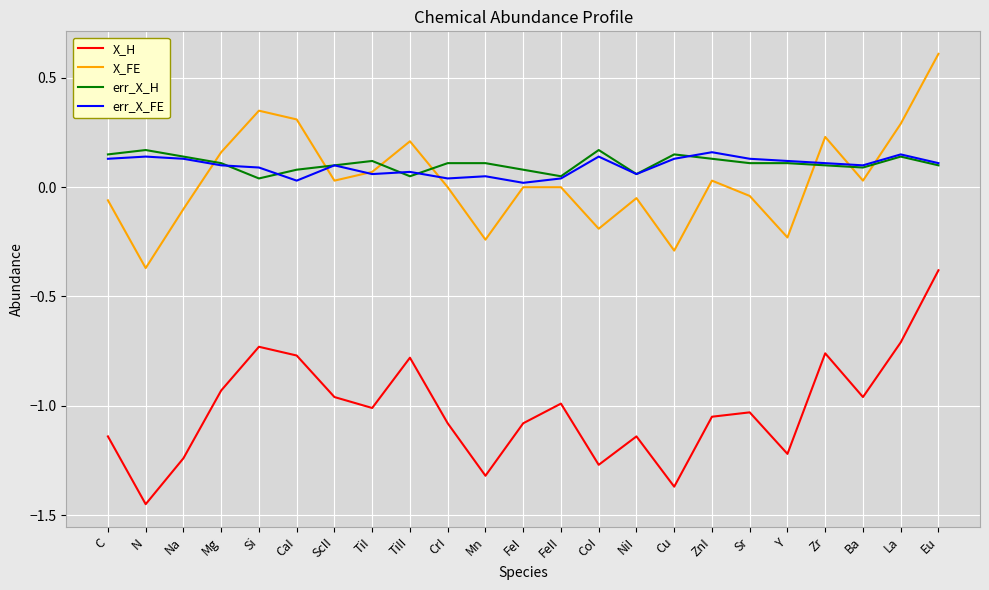

What is the greatest value displayed?

0.6